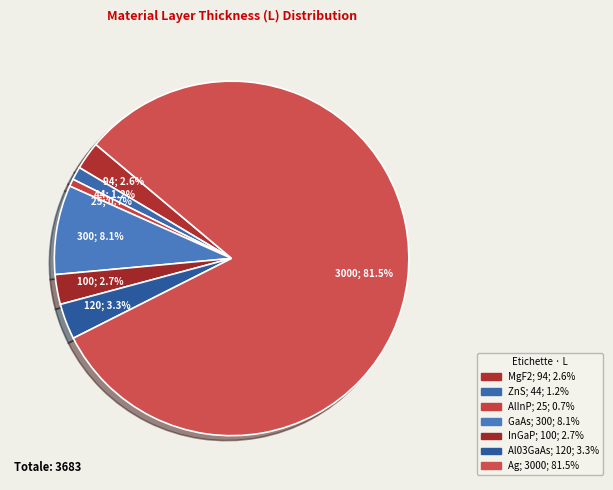

Which slice represents more than half of the pie?

Ag